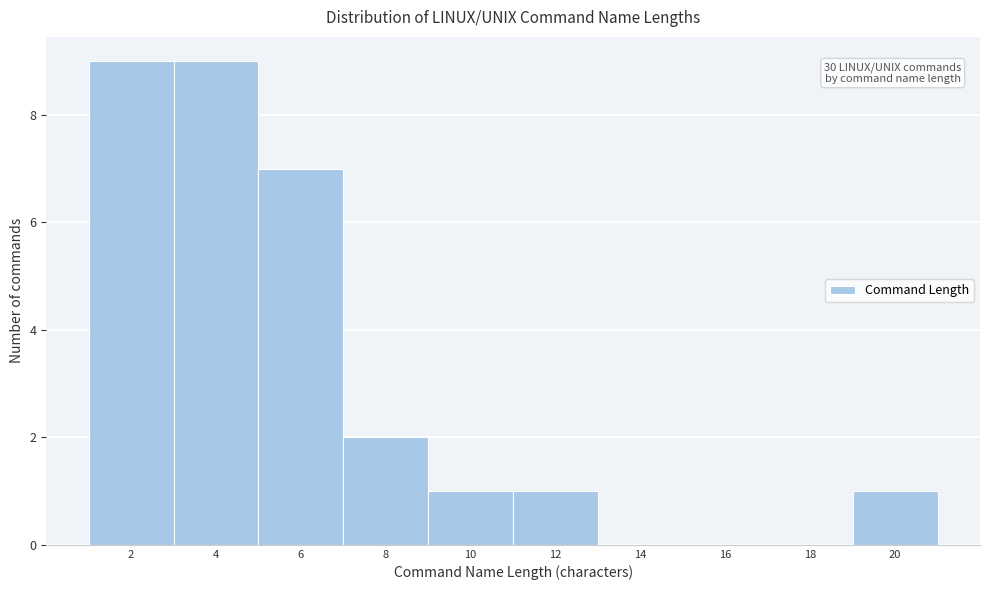

Reading left to right, extract all data points from this chart.

2=9	4=9	6=7	8=2	10=1	12=1	14=0	16=0	18=0	20=1